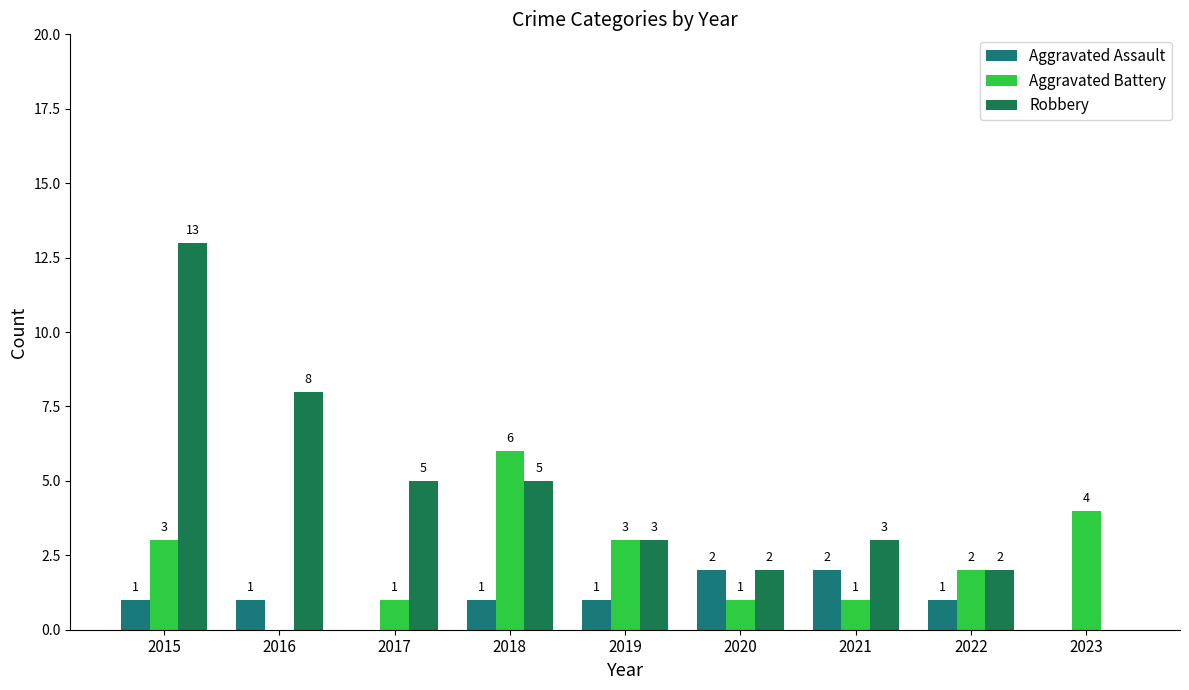

The value of Robbery at 2021 is 3. True or false?

True